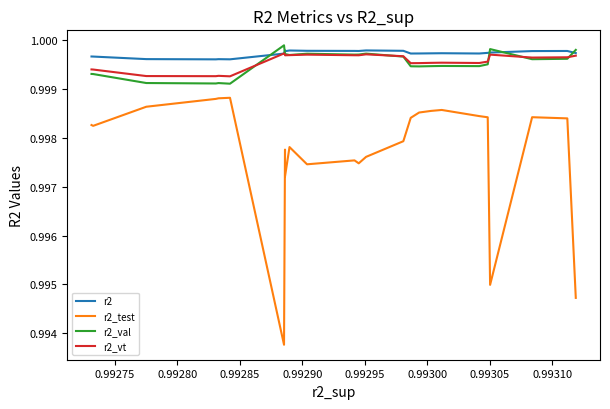

True or false: r2_test and r2_val cross at least once.

False